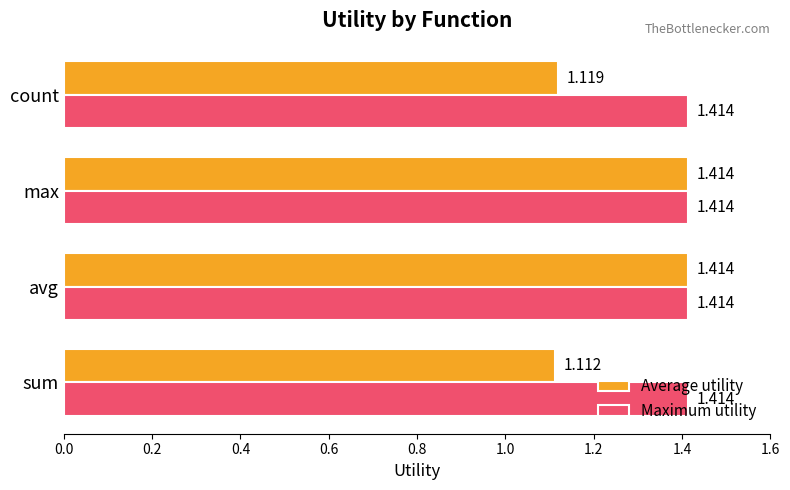

What is the difference between the second highest and second lowest values in the Average utility series?

0.3